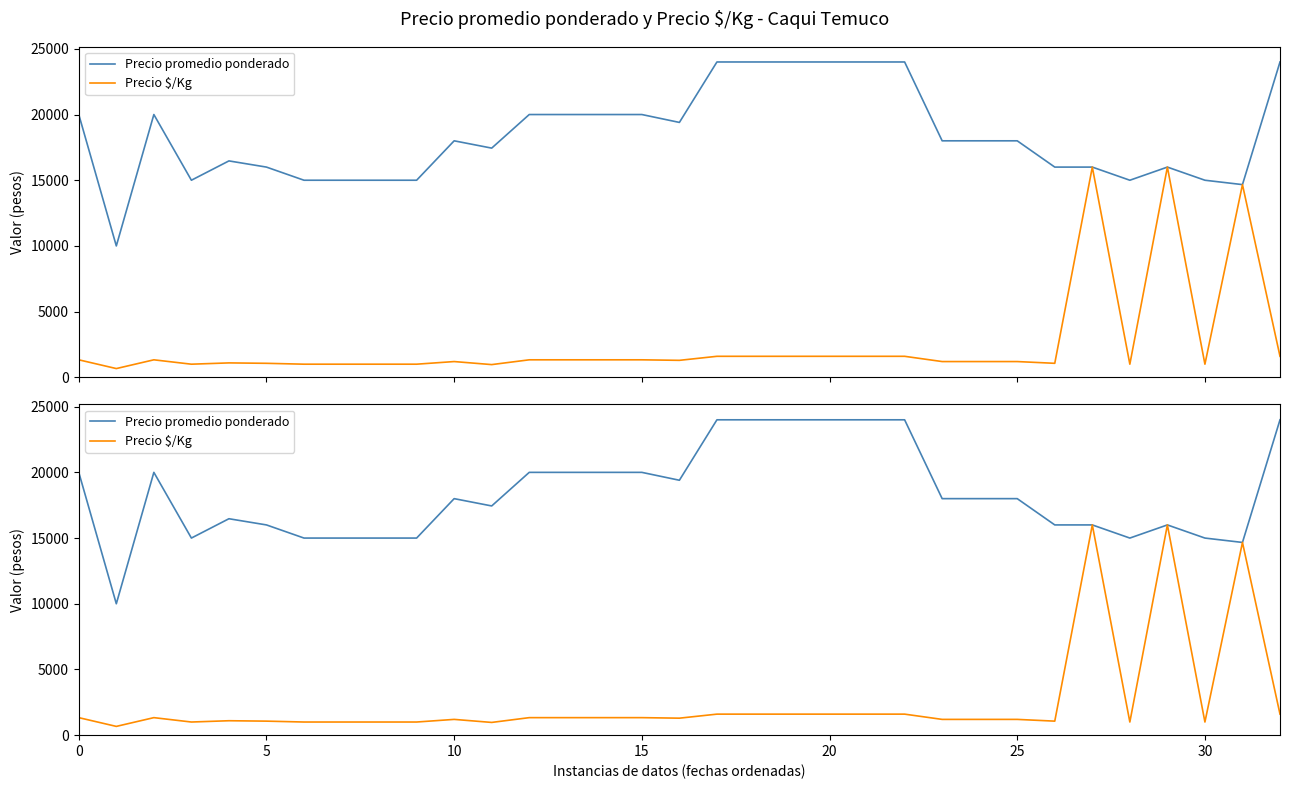

Which has a higher value, 29 or 21?

21